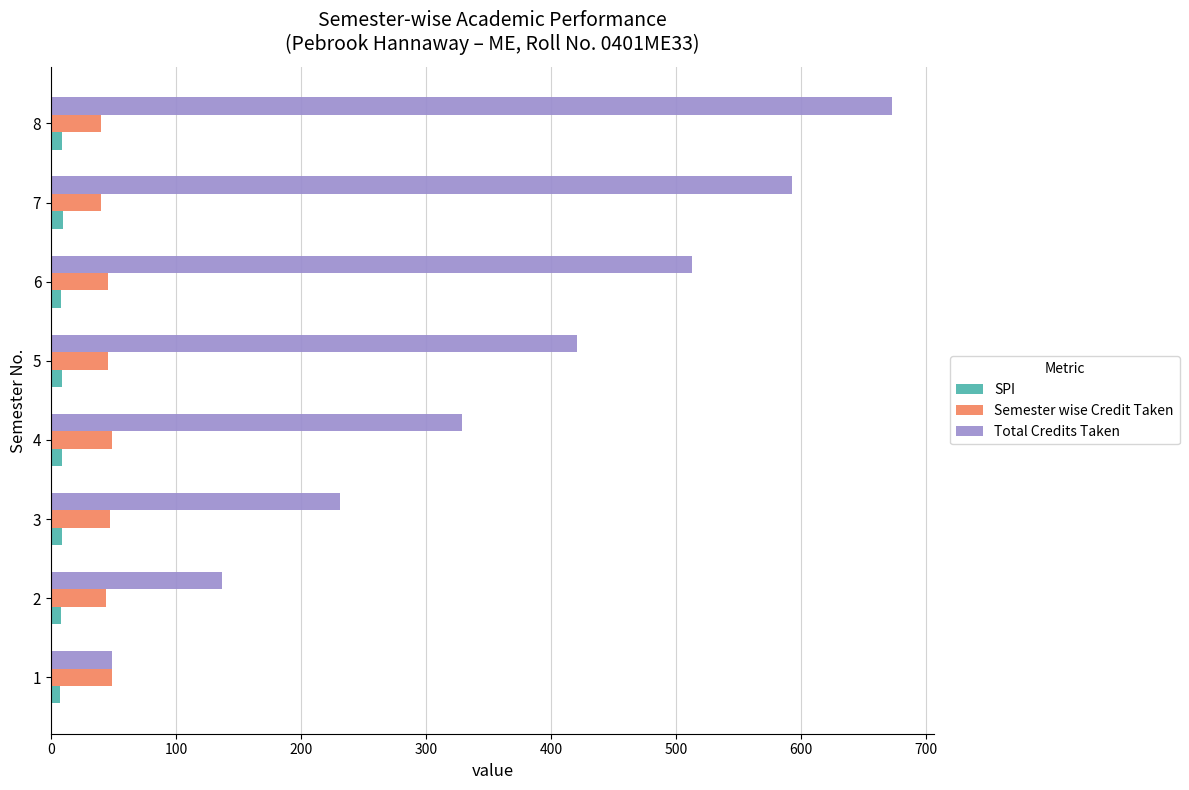

What is the greatest value displayed?

673.0